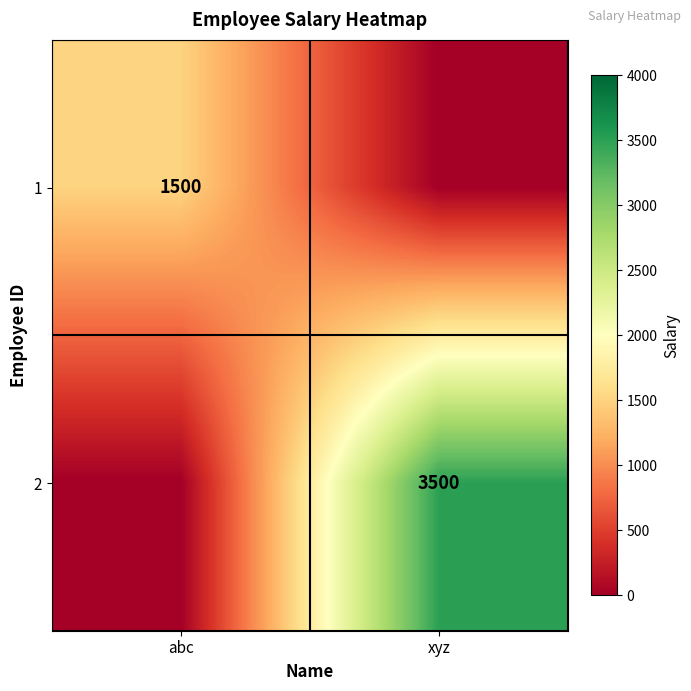

True or false: 2 has a value of 3500 at xyz.

True